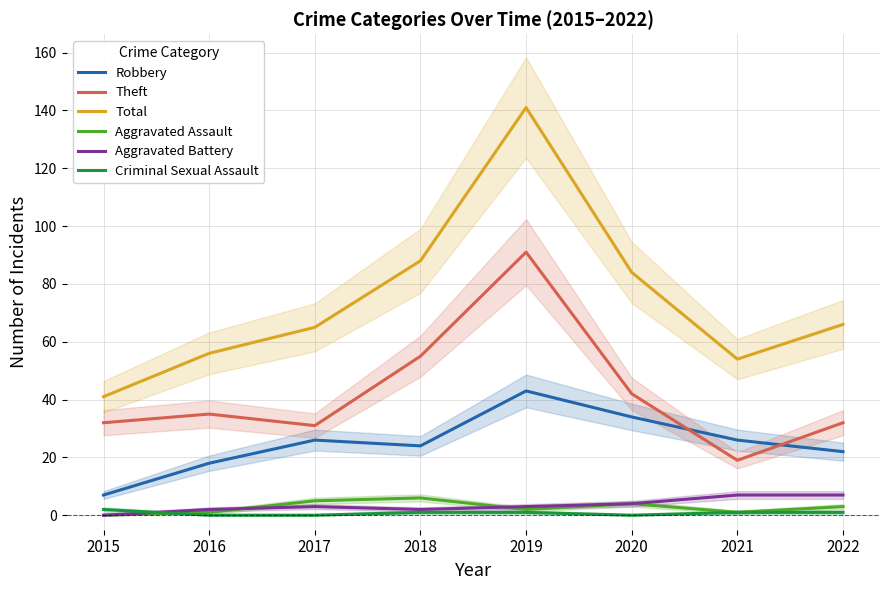

At which label does Theft reach its minimum?

2021